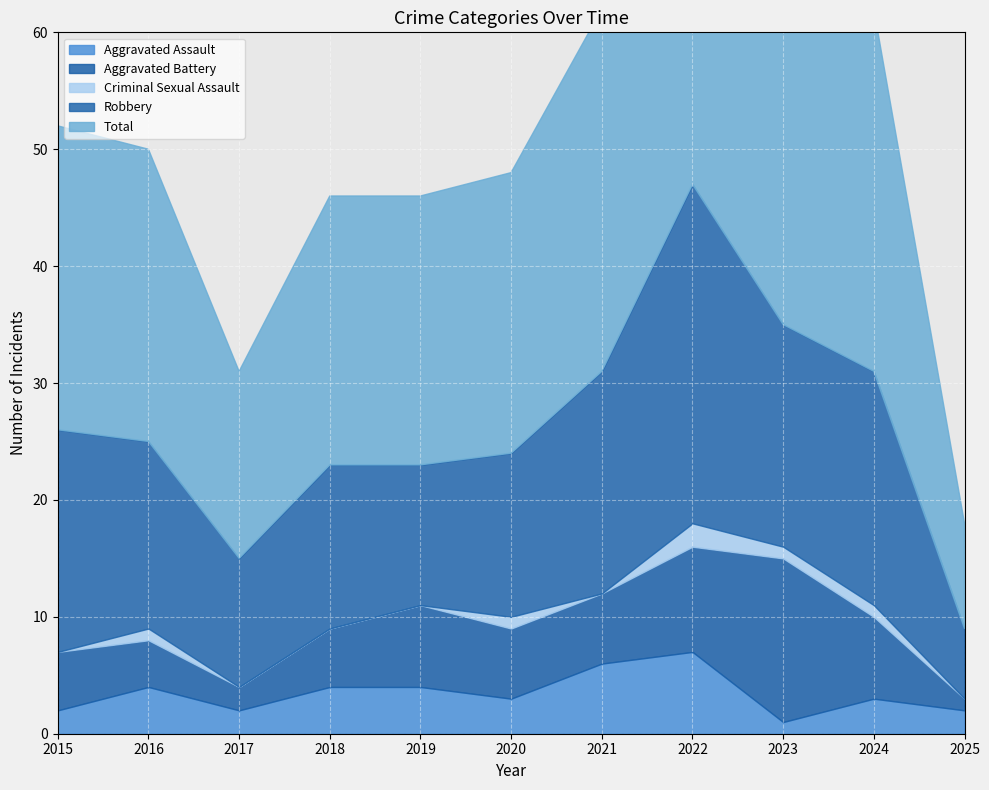

Reading right to left, transcribe all the data shown in this chart.

Aggravated Assault: 2	3	1	7	6	3	4	4	2	4	2
Aggravated Battery: 1	7	14	9	6	6	7	5	2	4	5
Criminal Sexual Assault: 0	1	1	2	0	1	0	0	0	1	0
Robbery: 6	20	19	29	19	14	12	14	11	16	19
Total: 9	31	35	47	31	24	23	23	16	25	26